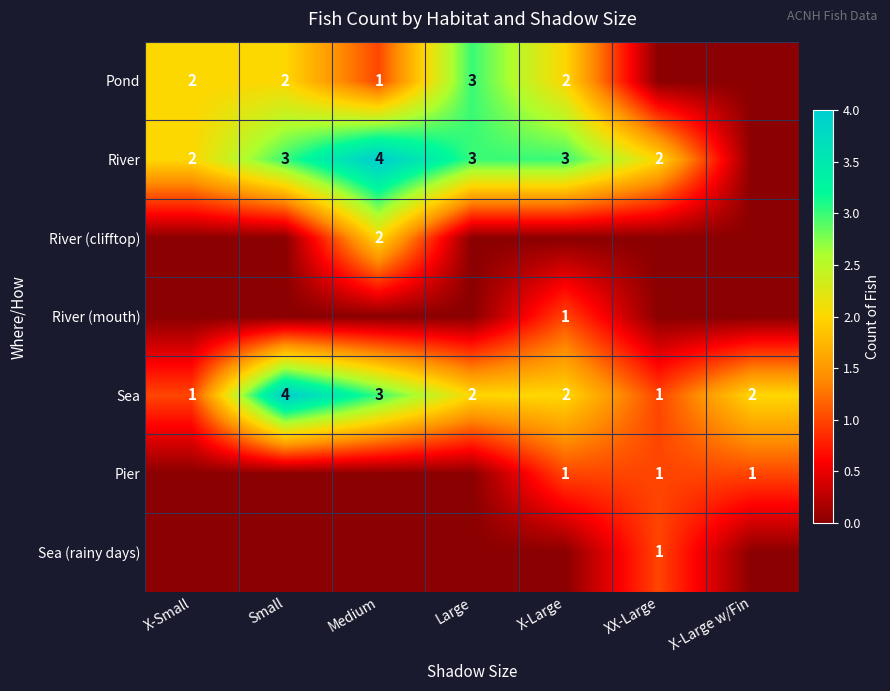

The Sea series shows 2 at Large. True or false?

True